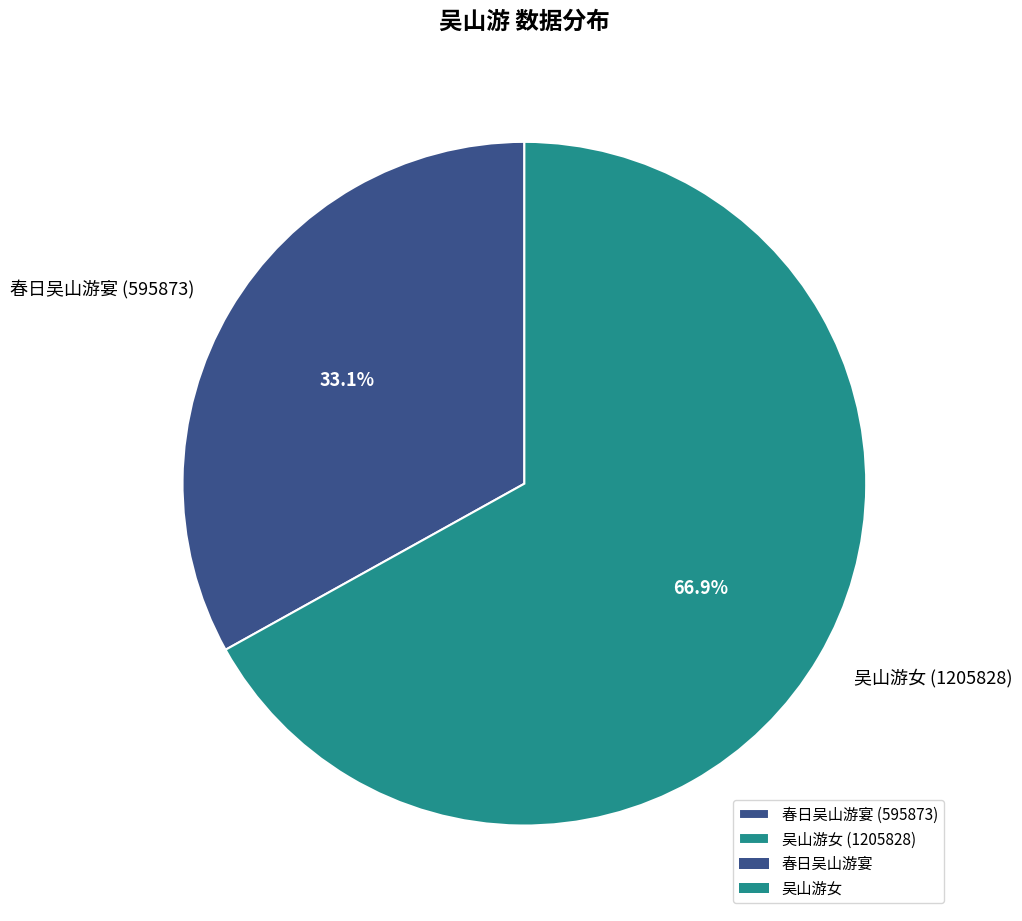

Does 吴山游女 account for over 50% of the chart?

Yes